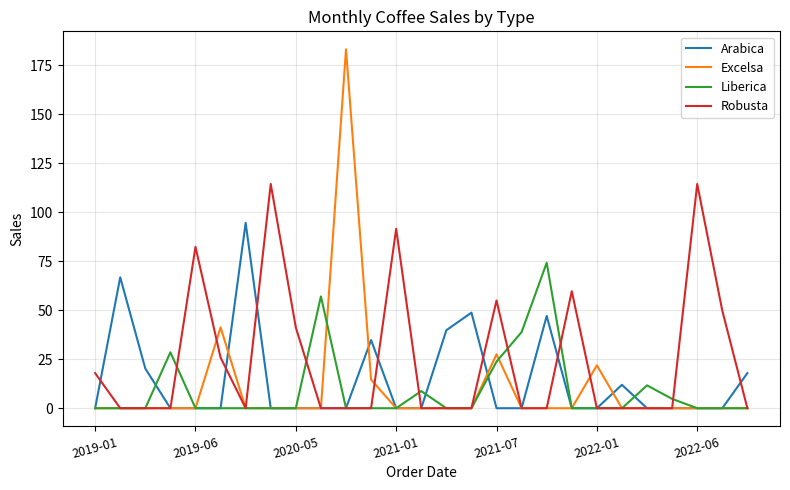

Which series has the largest range (max minus min)?

Excelsa